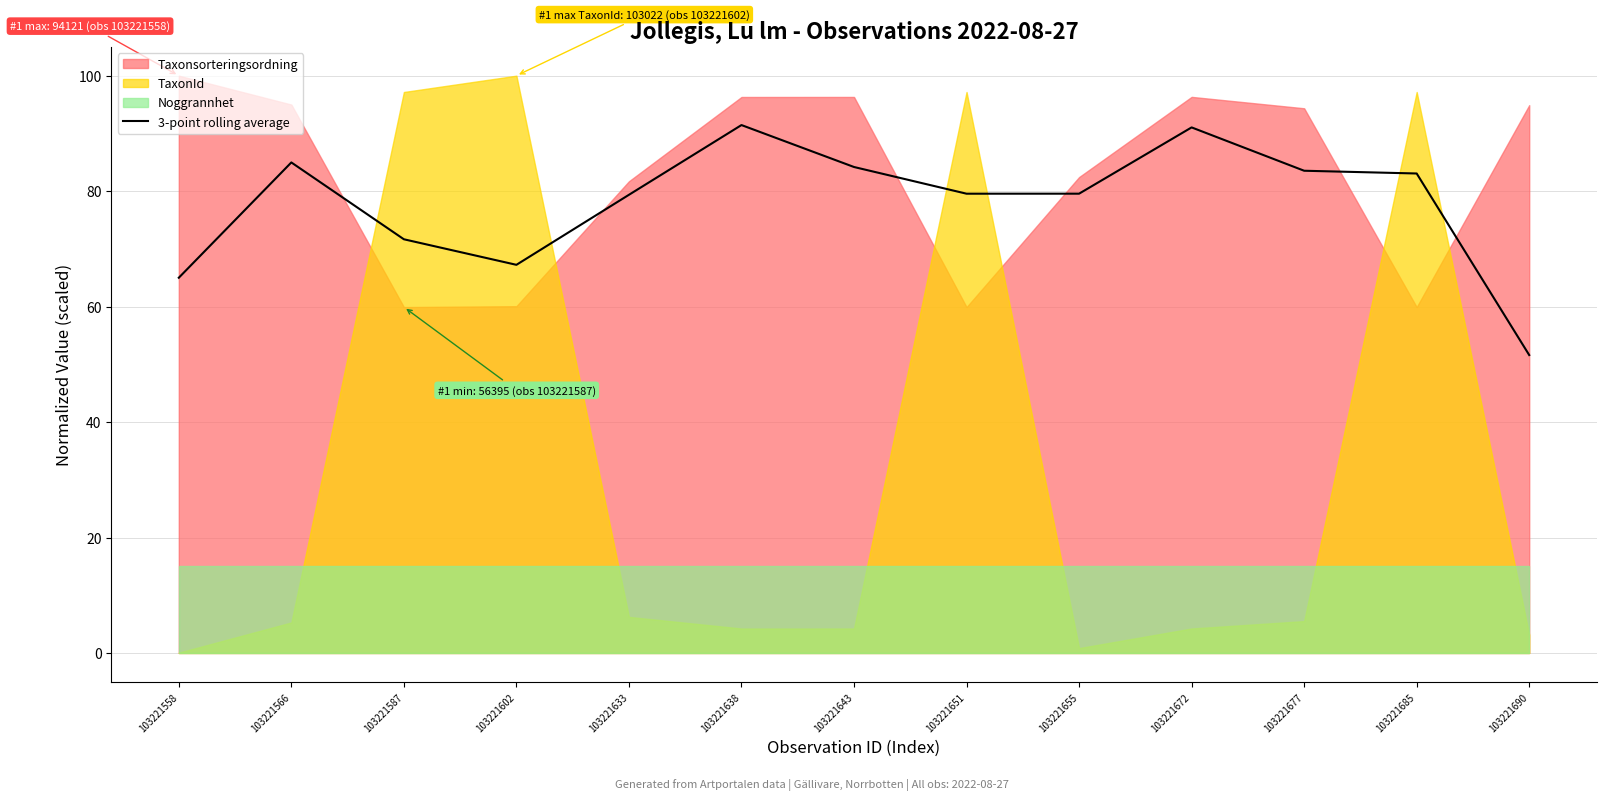

Is it true that 3-point rolling average equals 114.1 at 103221677?

False